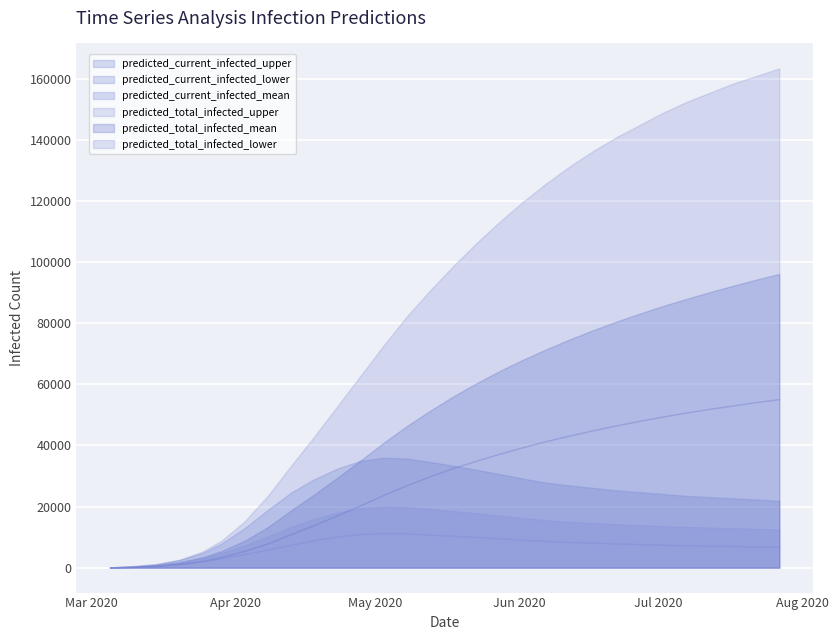

What is the value of the predicted_current_infected_upper point at the 16th from the left?

33300